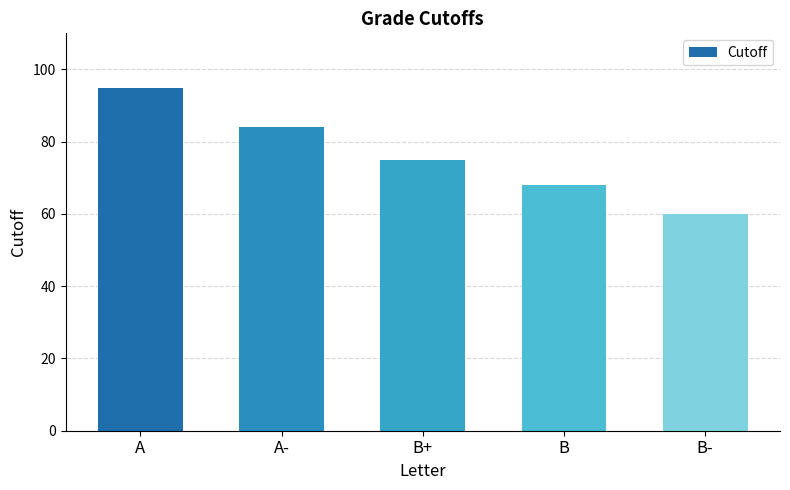

Rank the categories by value from lowest to highest.

B-, B, B+, A-, A